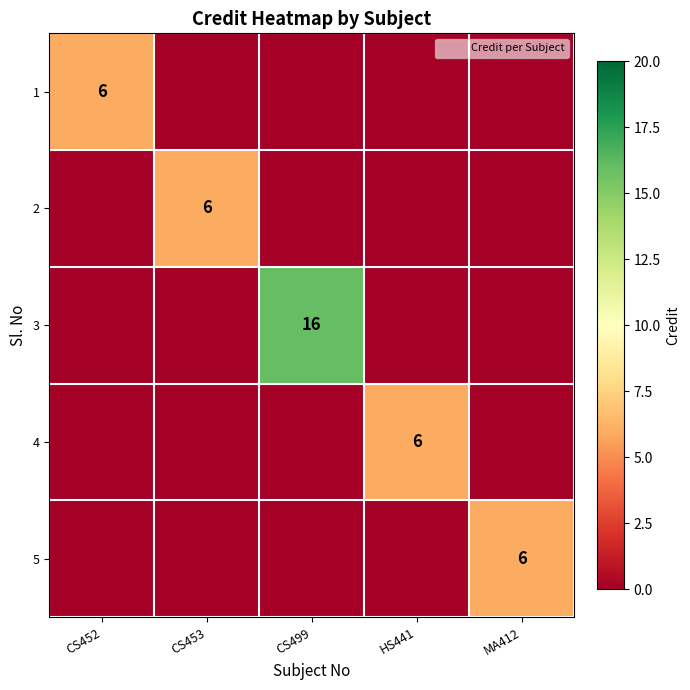

At how many categories does at least one series exceed 15?

1